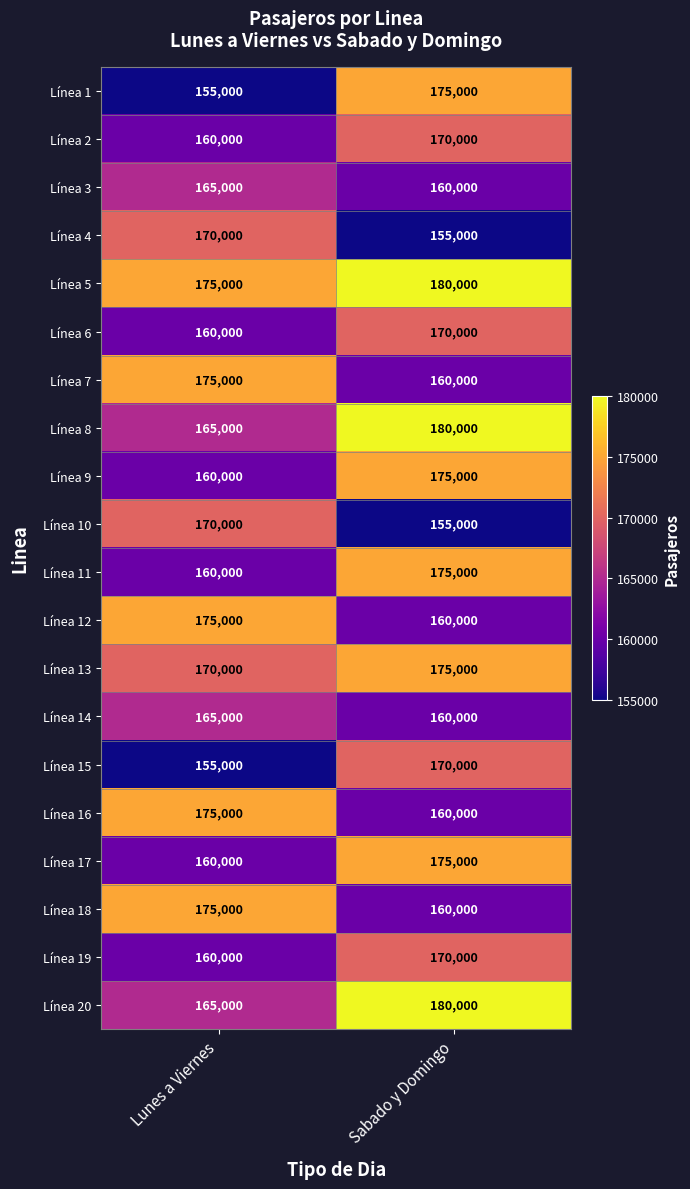

What is the difference between the maximum and minimum values in the Línea 13 series?

5000